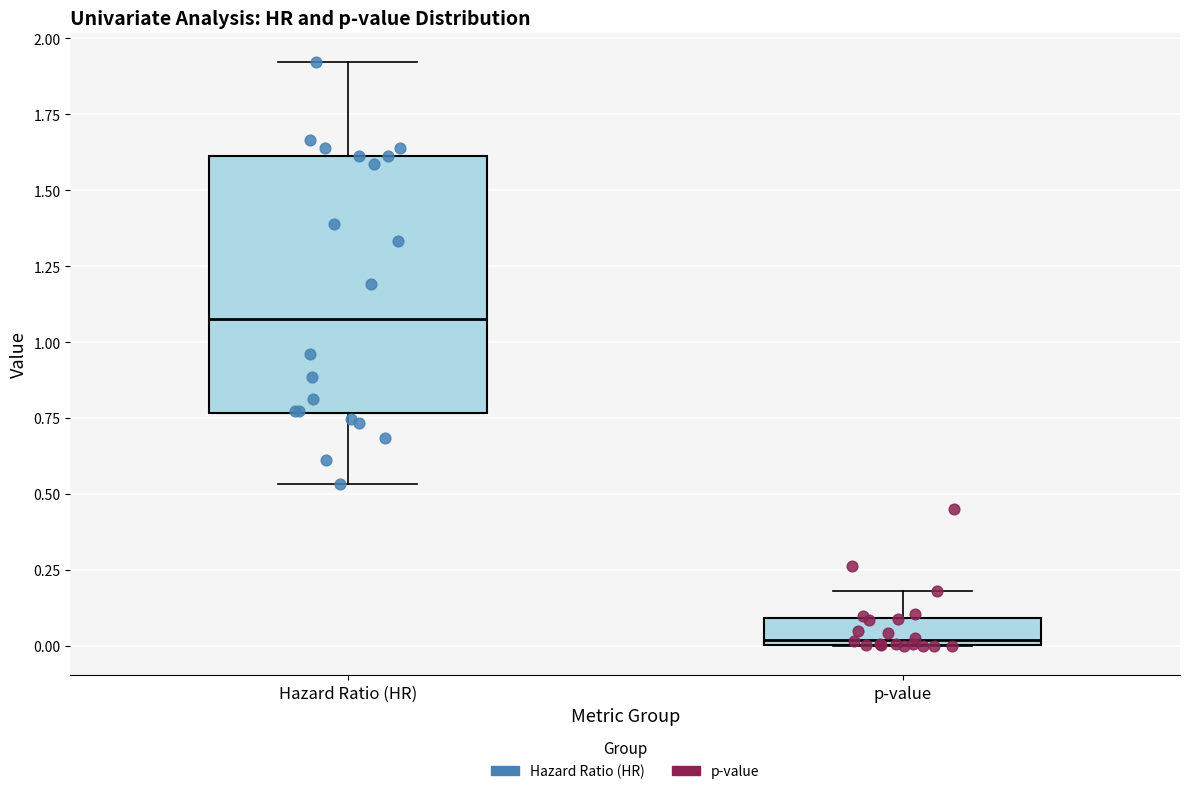

Where does the median line of the box for Hazard Ratio (HR) sit on the y-axis? The values are not printed on the chart, so give them approximately, as read against the axis.

1.10